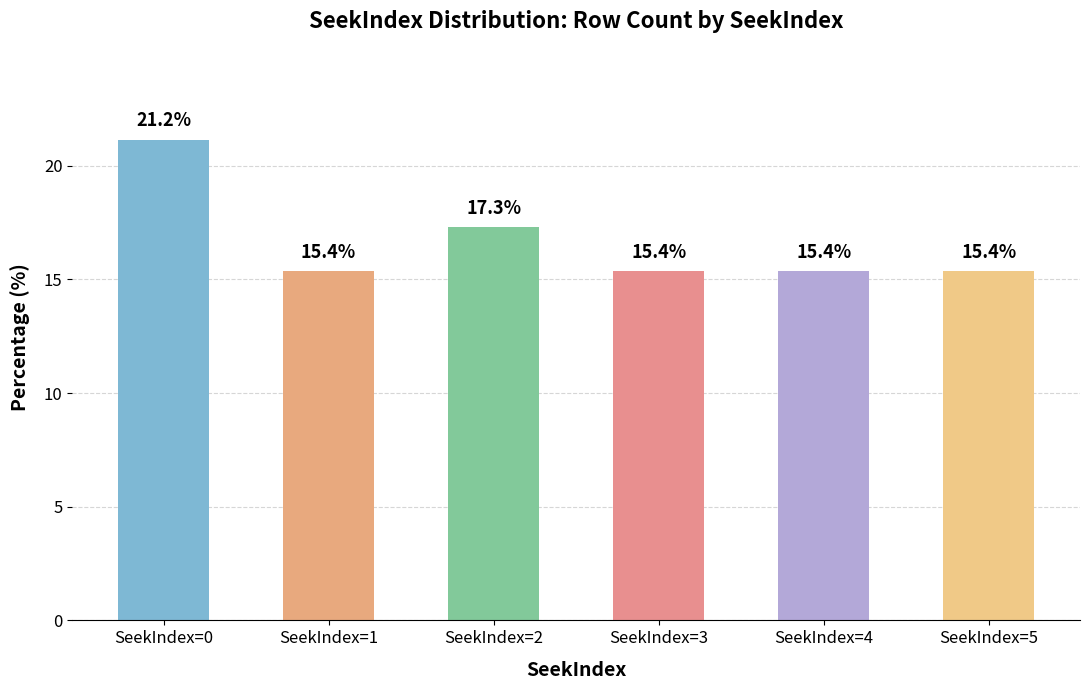

Reading left to right, what are all the values shown in this chart?

21.2	15.4	17.3	15.4	15.4	15.4